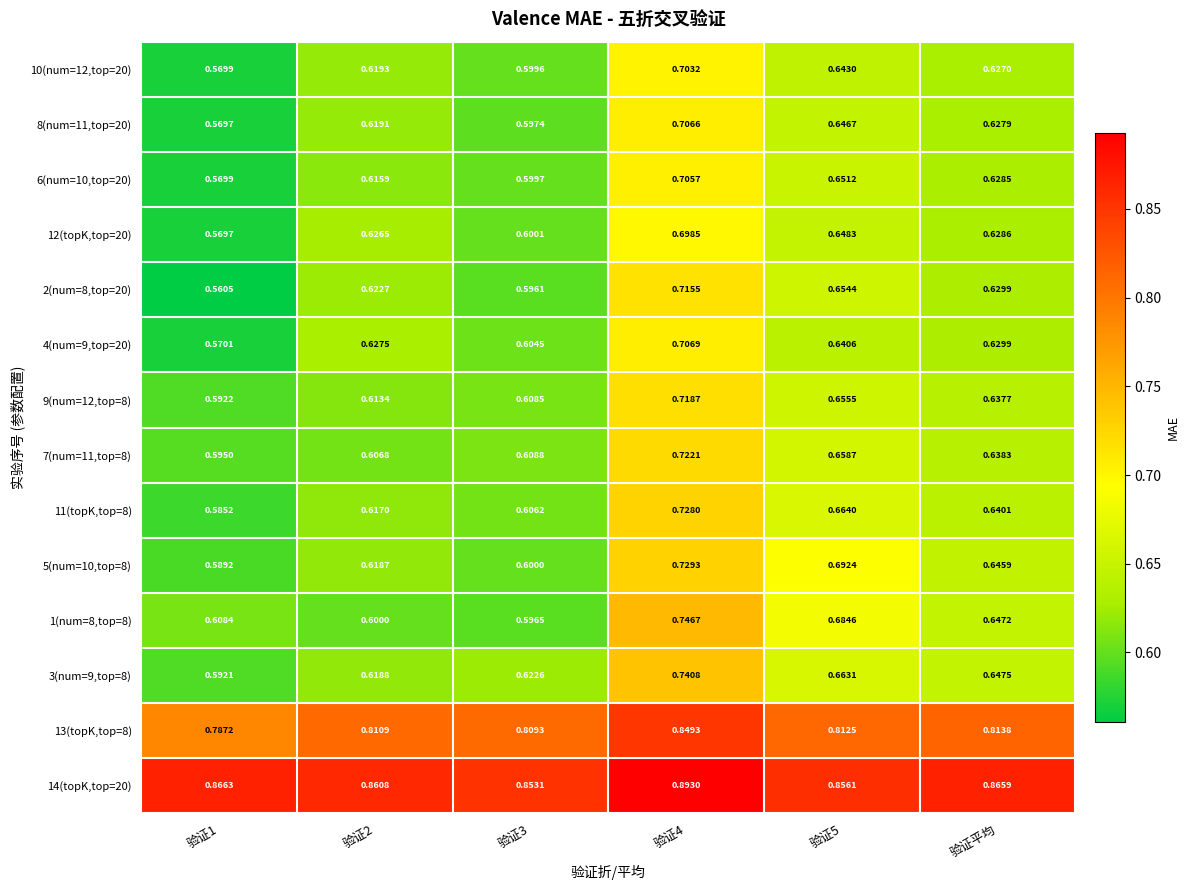

What is the minimum value shown in the chart?

0.6